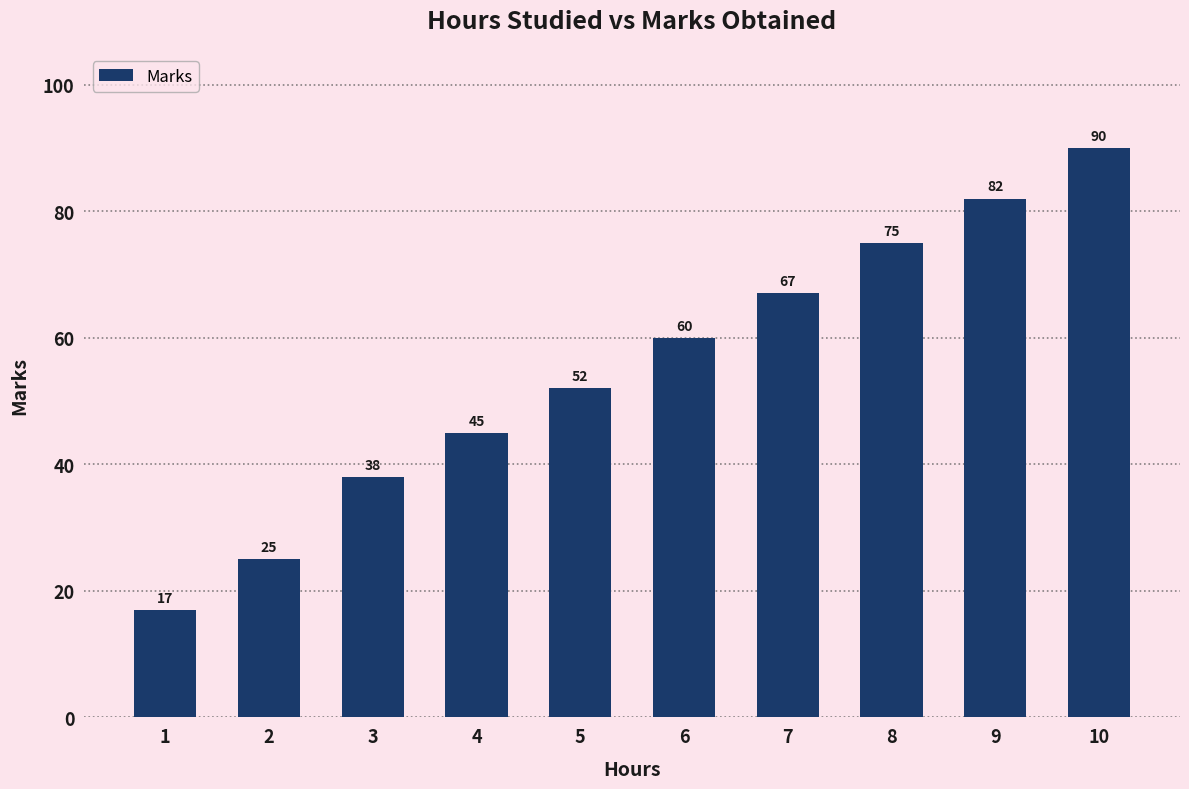

What is the value of the 3rd bar from the left?

38